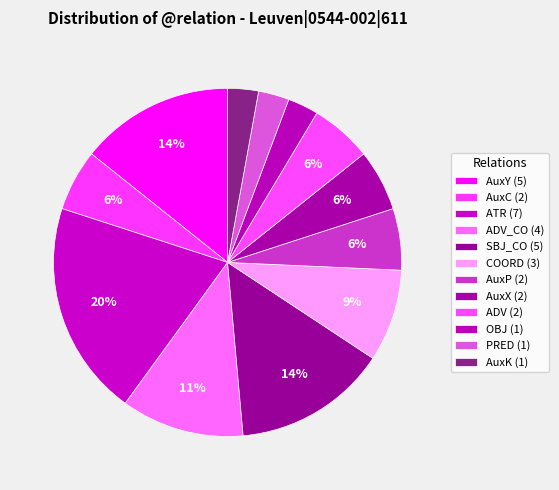

Which category has the biggest portion of the pie?

ATR